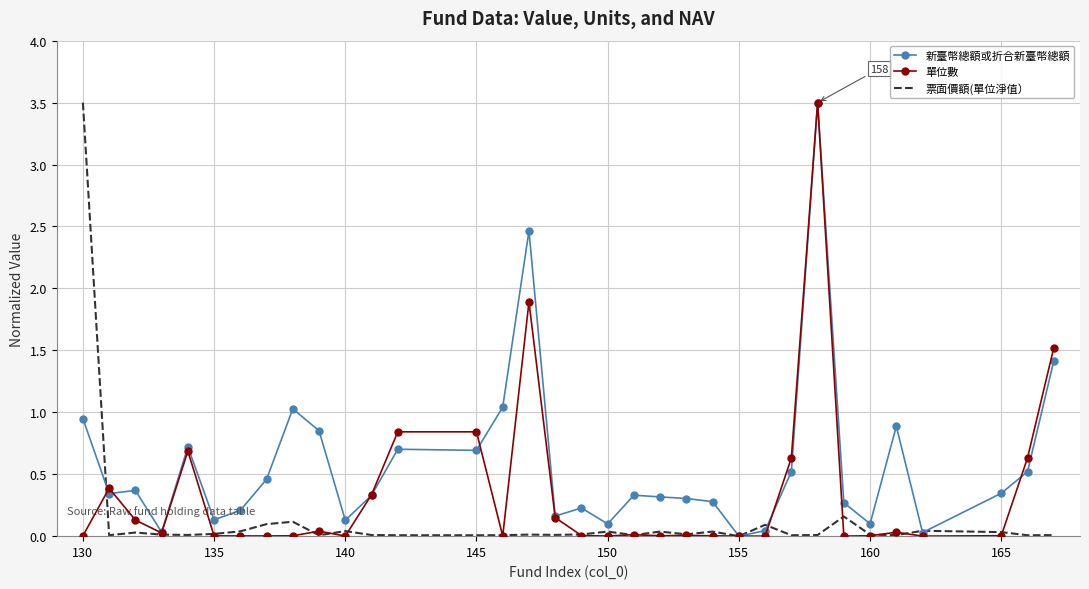

What is the maximum value shown in the chart?

3.5